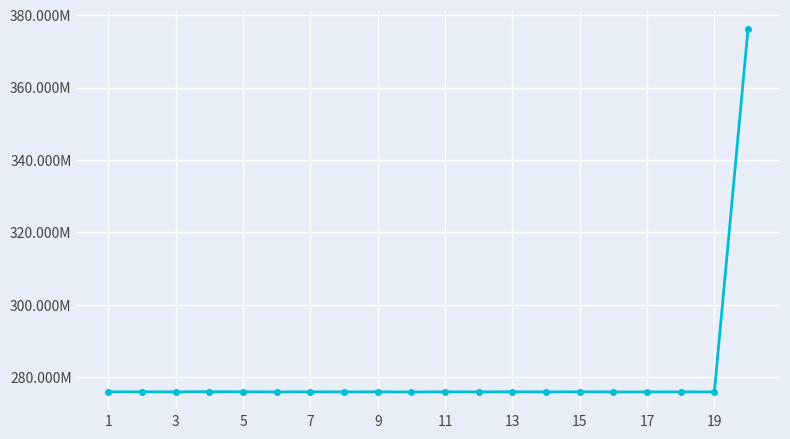

How many interior local peaks (higher than both neighbors) does the data have?

8